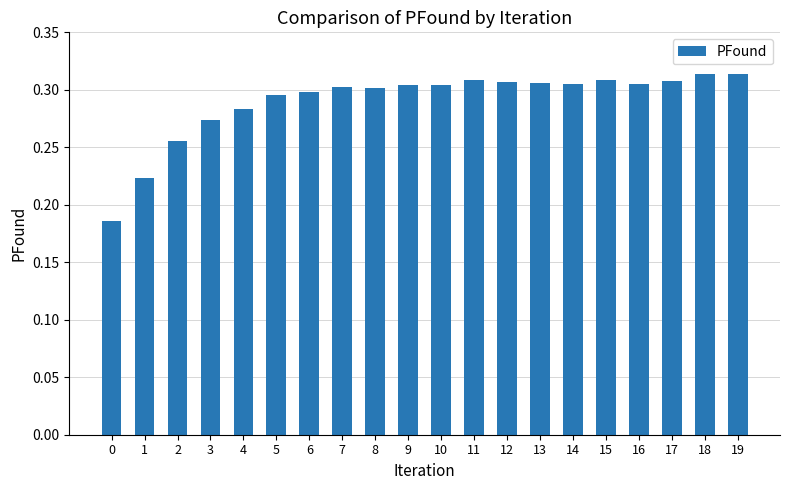

Which has a higher value, 3 or 2?

3